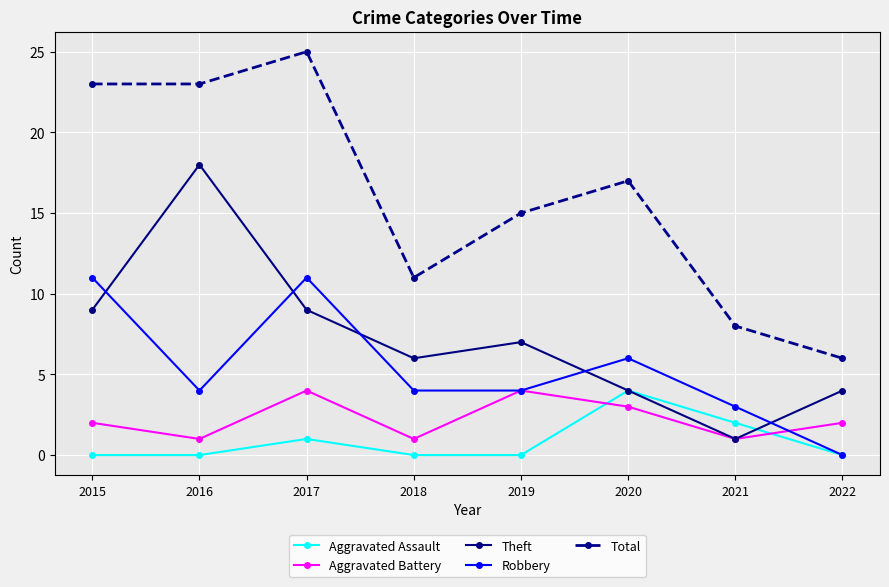

Is the value of Total at 2019 greater than the value of Robbery at 2021?

Yes